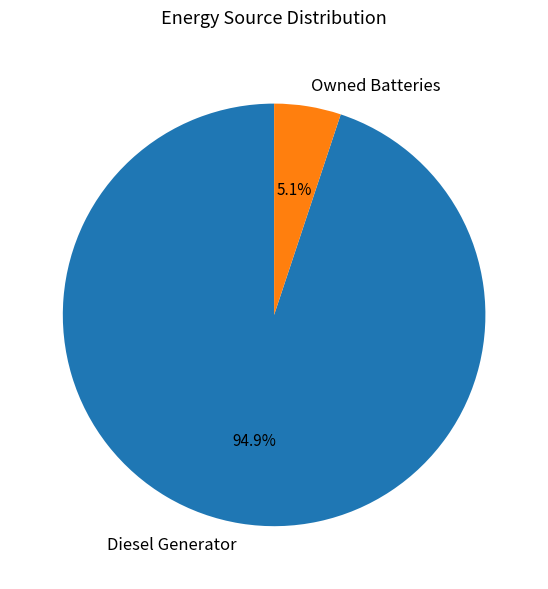

Rank the categories by value from highest to lowest.

Diesel Generator, Owned Batteries